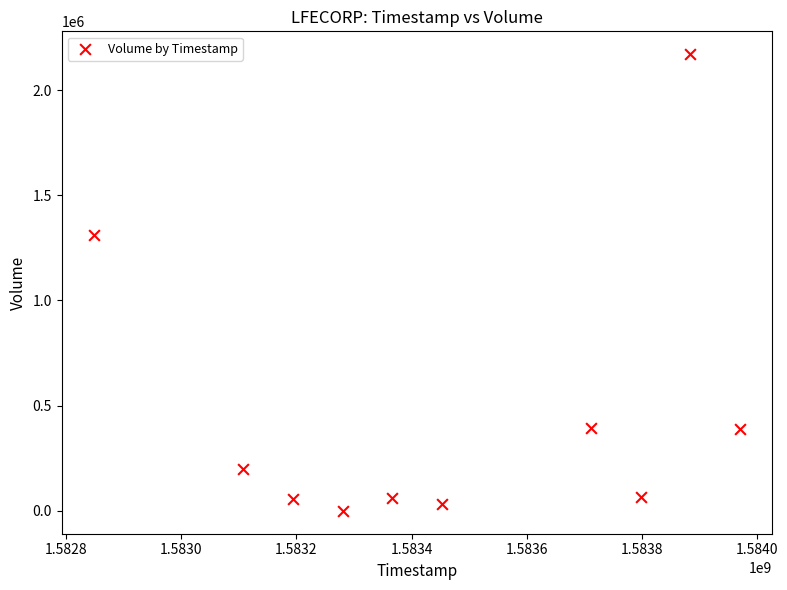

What is the average X value?

1583461440